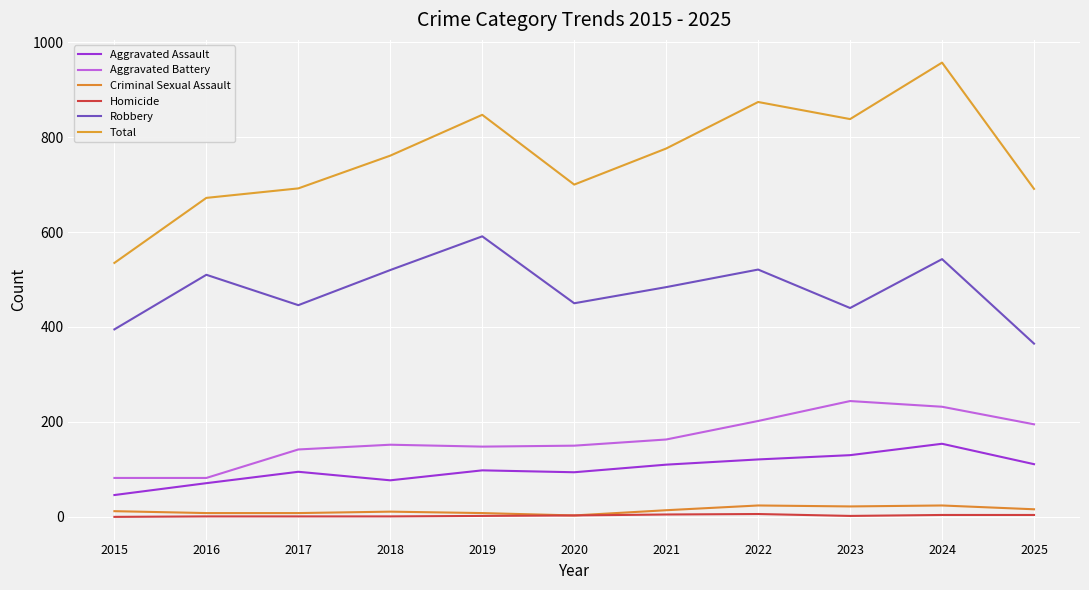

Is this an area chart (filled region under the line)?

No